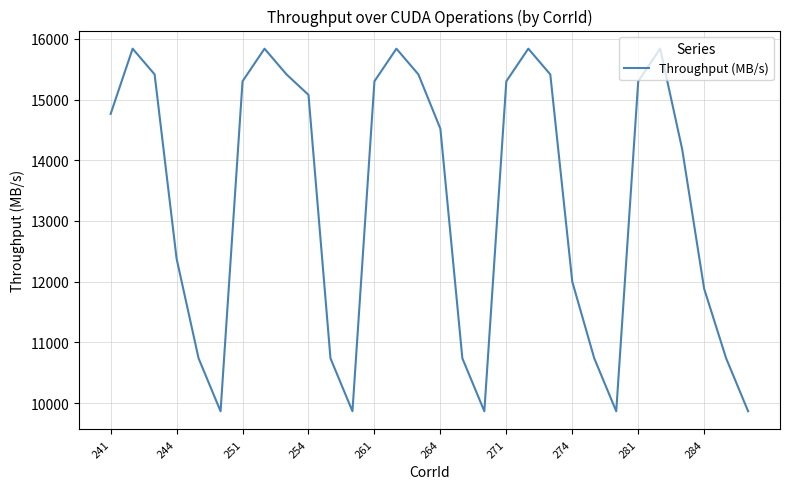

What is the difference between the maximum and minimum values?

5972.7